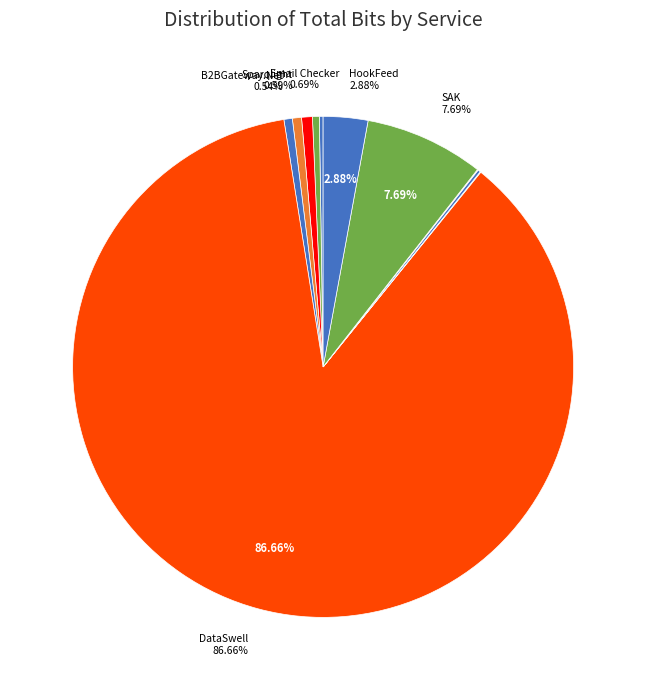

Is there any slice that represents more than half of the pie?

Yes